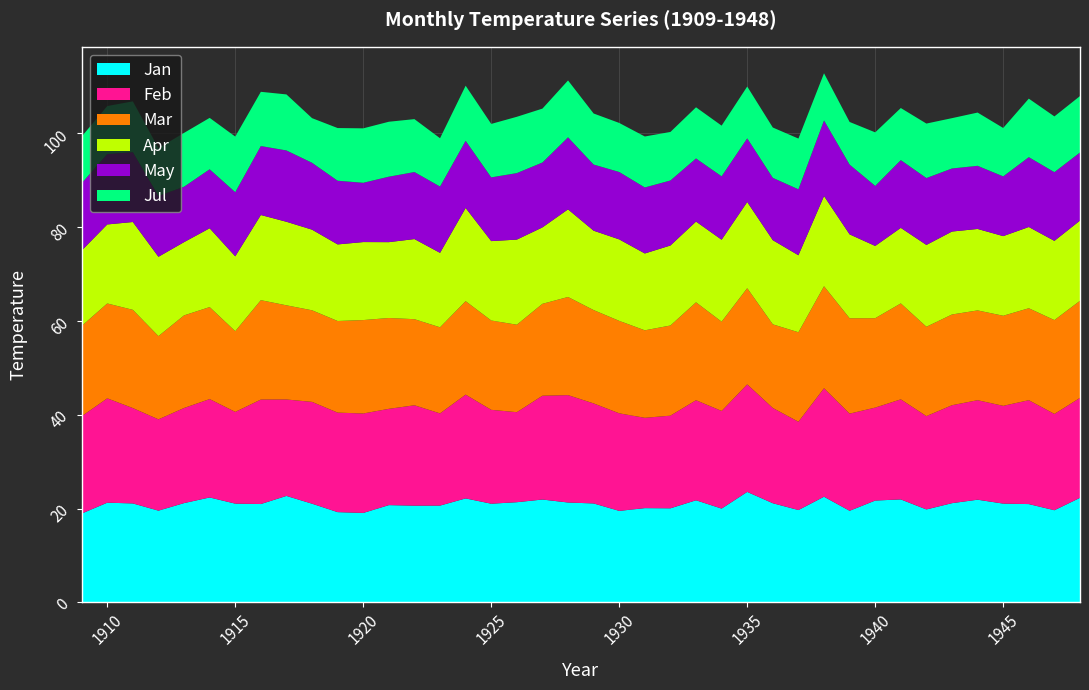

Reading right to left, transcribe all the data shown in this chart.

Jan: 22.3	19.6	21.0	21.1	21.9	21.1	19.8	21.9	21.7	19.5	22.5	19.7	21.1	23.6	20.0	21.8	20.1	20.1	19.5	21.1	21.3	21.9	21.4	21.0	22.2	20.6	20.6	20.7	19.1	19.2	21.0	22.7	21.0	21.1	22.4	21.2	19.6	21.1	21.3	18.9
Feb: 21.3	20.5	22.2	20.9	21.2	20.9	19.9	21.3	19.8	20.7	23.1	18.8	20.3	22.9	20.8	21.3	19.8	19.3	20.8	21.3	22.9	22.1	19.2	20.0	22.1	19.7	21.4	20.5	21.2	21.2	21.7	20.6	22.3	19.6	21.0	20.3	19.5	20.3	22.3	20.8
Mar: 20.7	20.0	19.6	19.2	19.1	19.3	19.1	20.5	19.1	20.3	21.8	19.1	17.8	20.5	19.0	20.9	19.2	18.7	19.7	19.9	20.9	19.6	18.7	19.0	19.9	18.4	18.4	19.4	19.9	19.5	19.5	20.1	21.2	17.2	19.6	19.8	17.8	21.0	20.2	19.3
Apr: 17.1	16.9	17.3	17.0	17.4	17.7	17.5	16.1	15.4	17.9	19.2	16.4	17.9	18.4	17.5	17.2	17.1	16.4	17.4	16.9	18.7	16.3	18.2	16.9	19.9	15.9	17.1	16.2	16.6	16.3	17.2	17.8	18.2	16.0	16.8	15.6	16.9	18.7	16.9	16.1
May: 14.5	14.7	14.9	12.7	13.5	13.4	14.3	14.4	12.8	14.9	16.1	14.1	13.3	13.6	13.5	13.5	13.9	14.1	14.4	14.1	15.4	13.8	14.2	13.6	14.3	14.1	14.3	14.0	12.6	13.6	14.3	15.2	14.7	13.7	12.6	11.8	13.0	14.9	15.0	14.4
Jul: 12.0	11.9	12.5	10.3	11.4	10.7	11.6	11.1	11.4	9.1	10.1	10.8	10.7	11.1	10.8	10.9	10.3	10.9	10.5	10.9	12.1	11.5	12.0	11.4	11.7	10.3	11.3	11.7	11.6	11.2	9.5	11.9	11.6	11.9	11.0	11.5	10.2	10.8	10.2	10.0